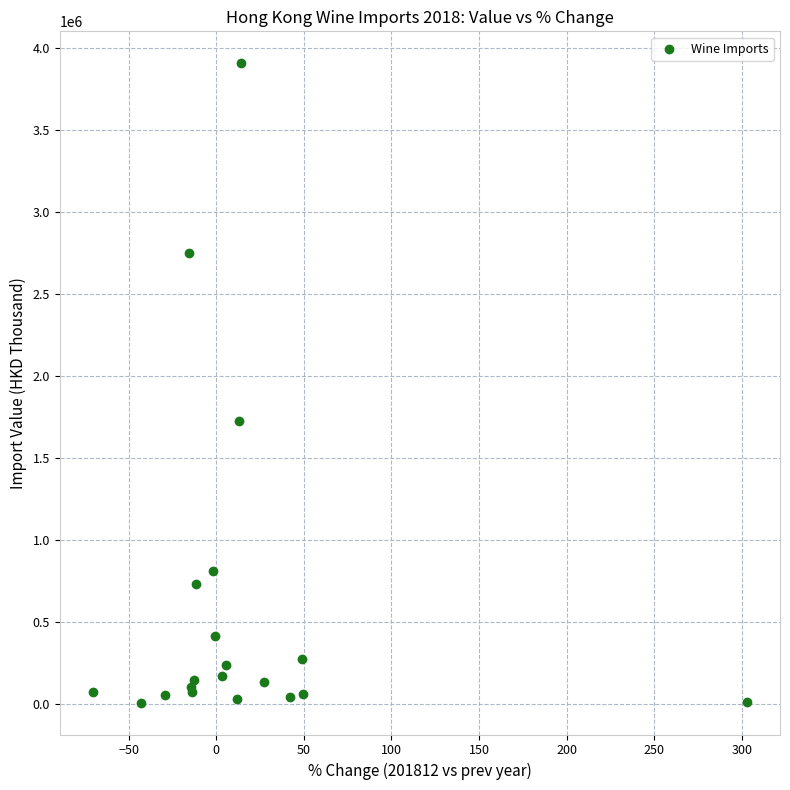

What Y value in the scatter plot is closest to 1958496?

1726042.6